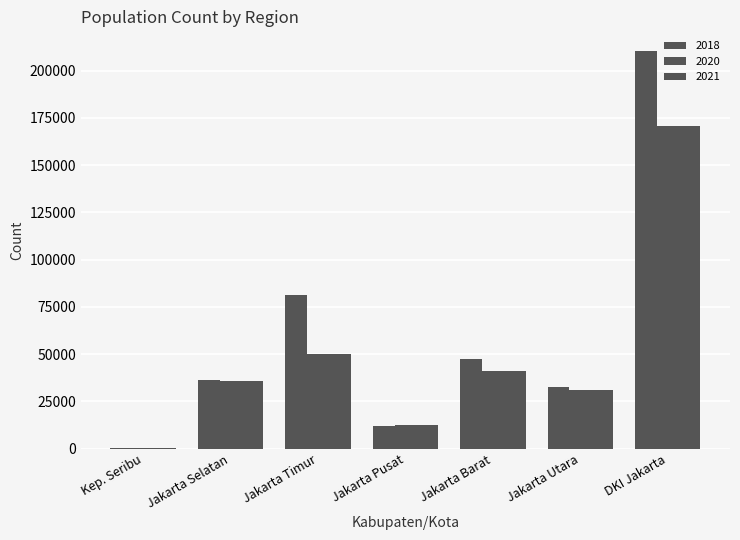

How many distinct data groups are displayed?

3